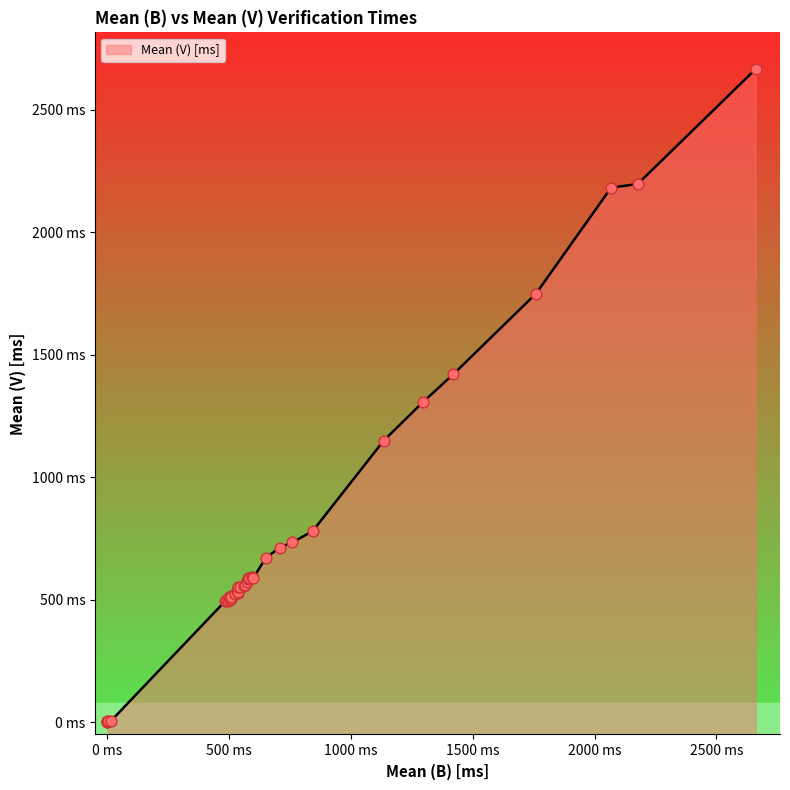

Which has a higher value, 27 or 23?

27